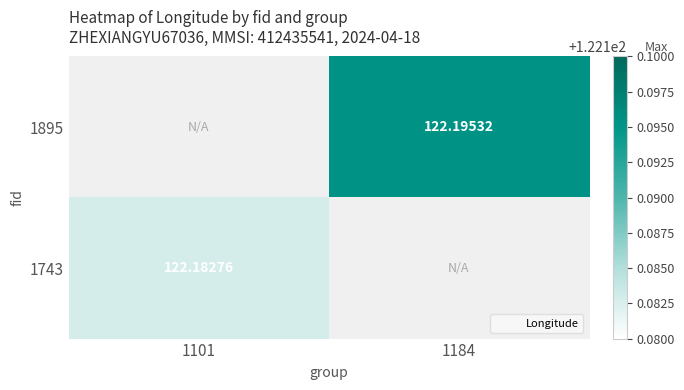

Which label corresponds to the largest value in the chart?

1184